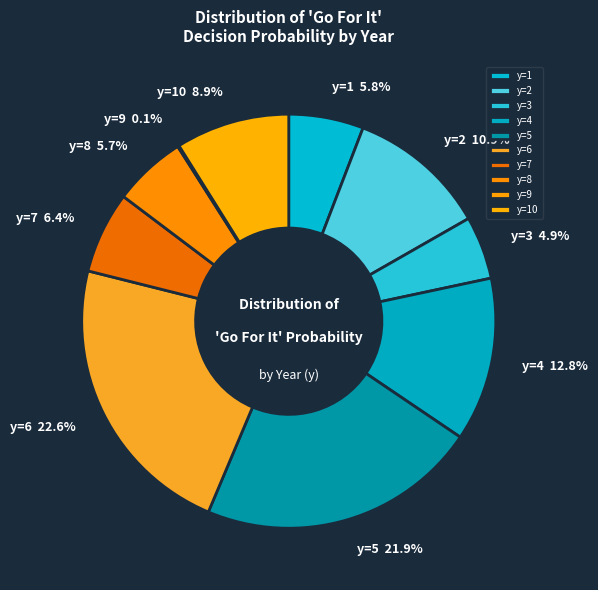

True or false: y=3 accounts for 5% of the total.

True